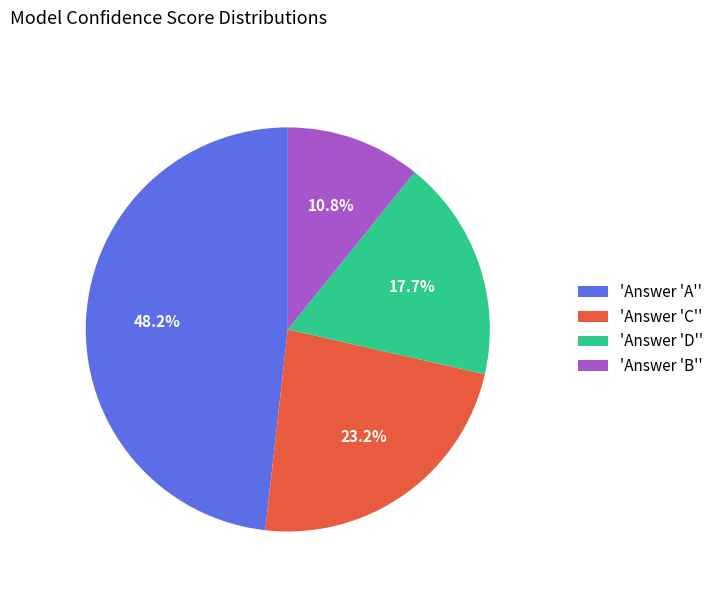

Rank the categories by value from highest to lowest.

'Answer 'A'', 'Answer 'C'', 'Answer 'D'', 'Answer 'B''